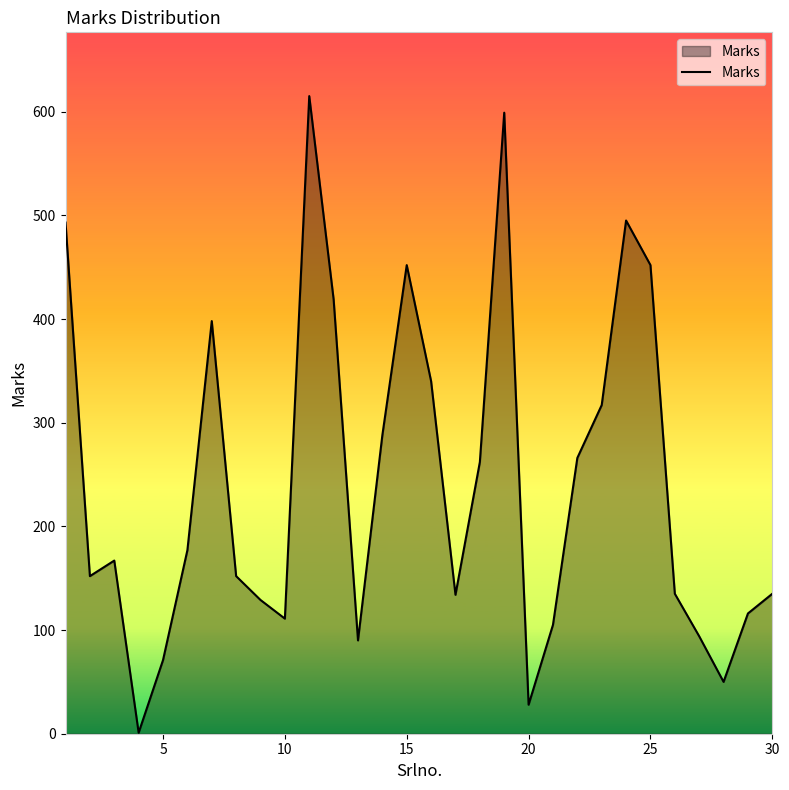

What is the maximum value shown in the chart?

615